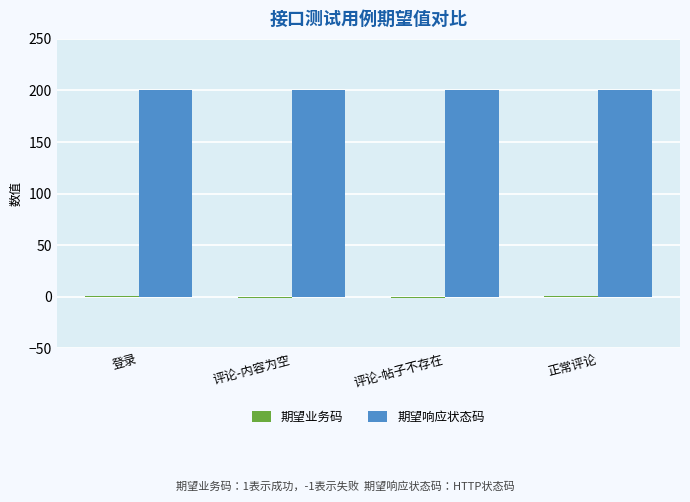

Which series has the largest total across all categories?

期望响应状态码